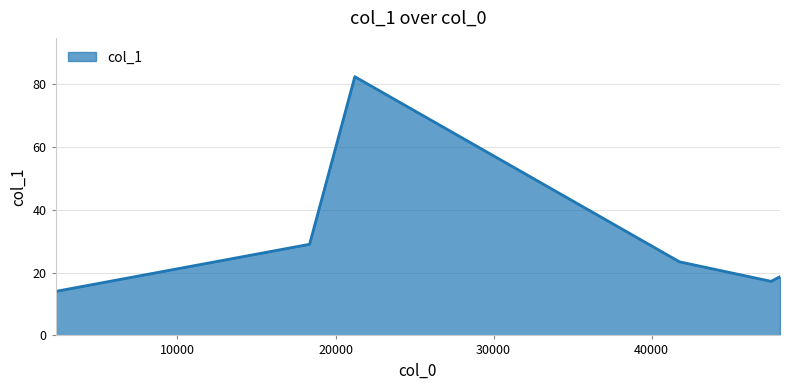

What is the minimum value shown in the chart?

14.0